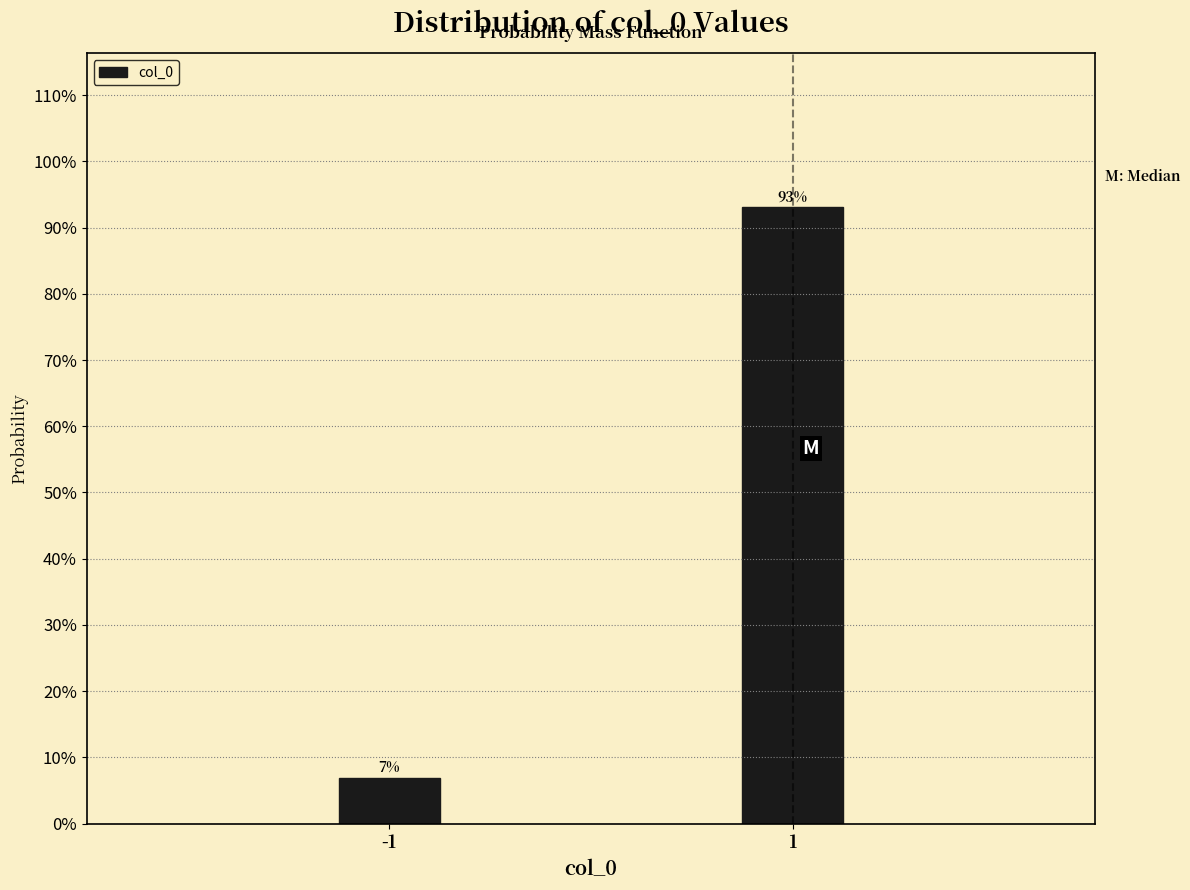

What is the approximate value at -1?

6.9